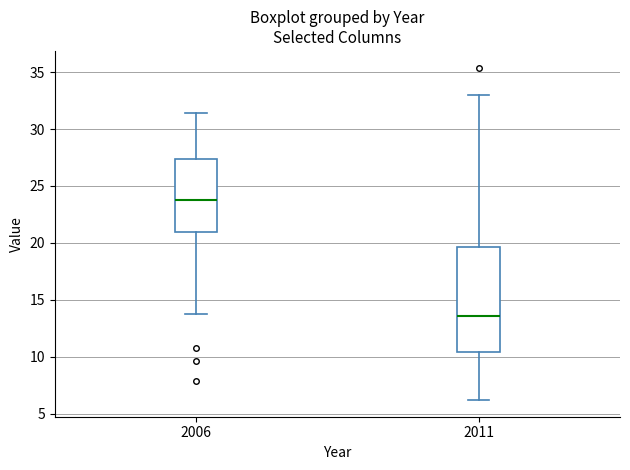

Which box has the highest median line?

2006